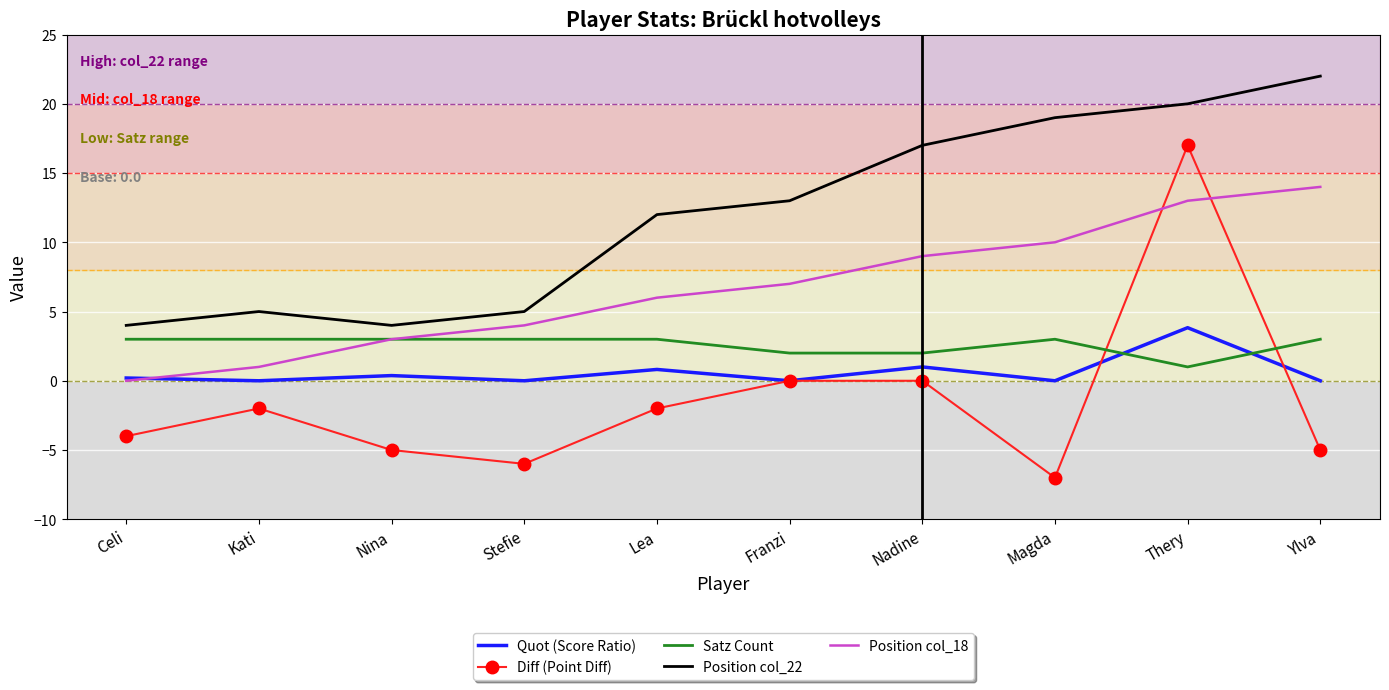

Between Kati and Lea, which series saw the biggest shift?

Position col_22